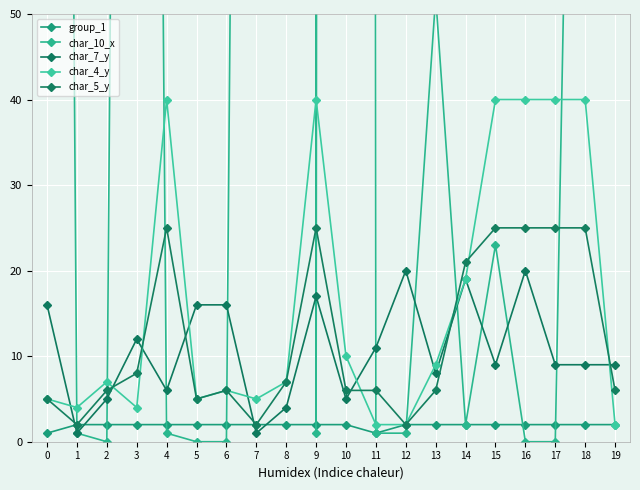

Rank the series by their maximum value, from lowest to highest.

group_1, char_7_y, char_5_y, char_4_y, char_10_x